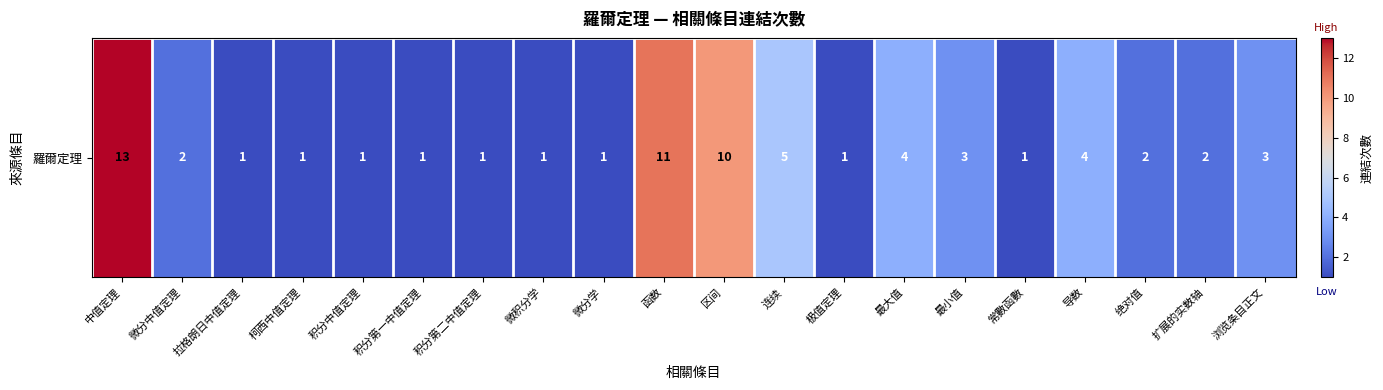

What is the difference between the maximum and minimum values?

12